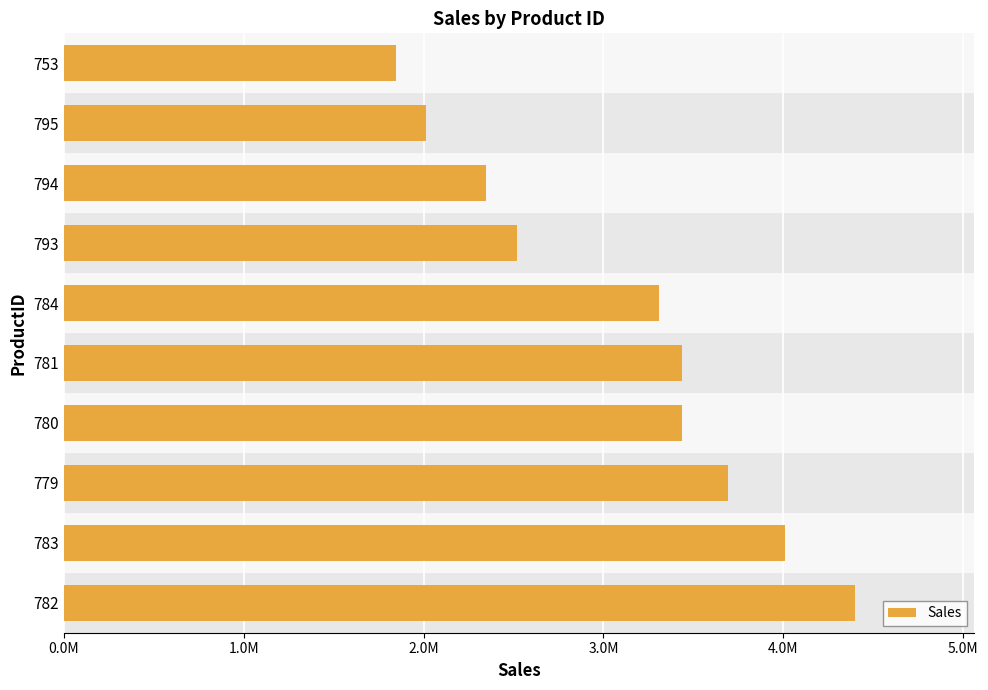

What is the maximum value shown in the chart?

4400592.8